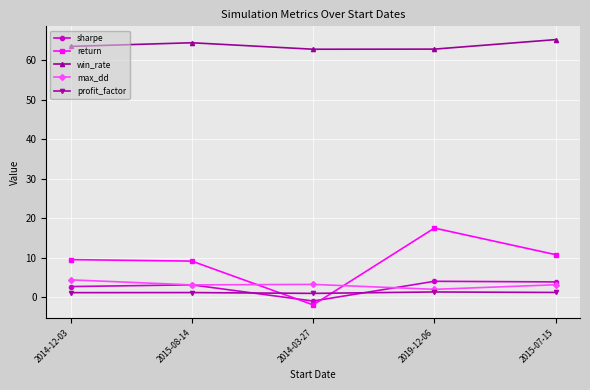

Where is the first local maximum for max_dd?

2014-03-27